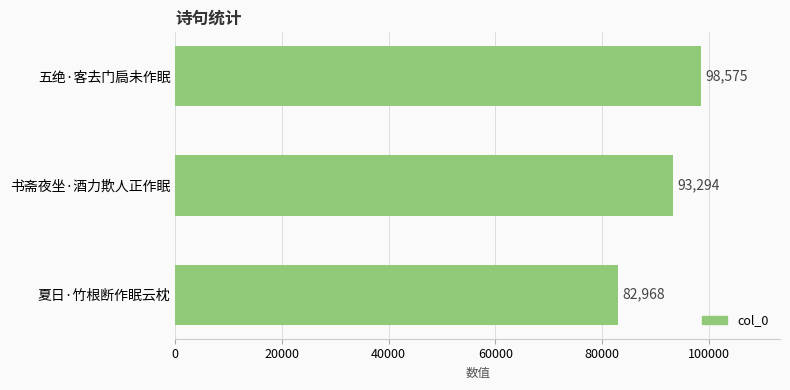

Which has a higher value, 书斋夜坐·酒力欺人正作眠 or 五绝·客去门扃未作眠?

五绝·客去门扃未作眠